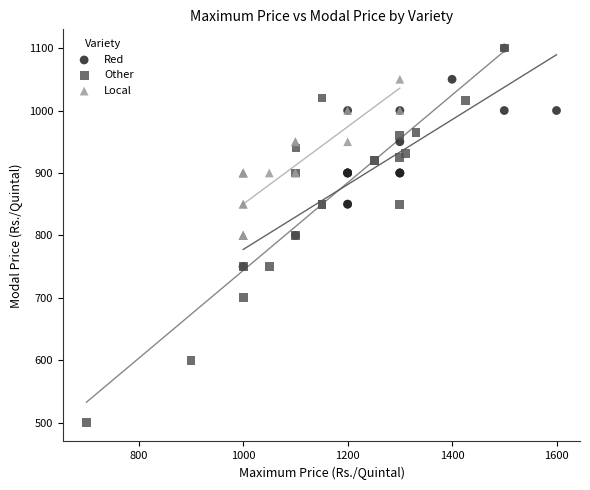

Which series reaches the minimum Y coordinate?

Other